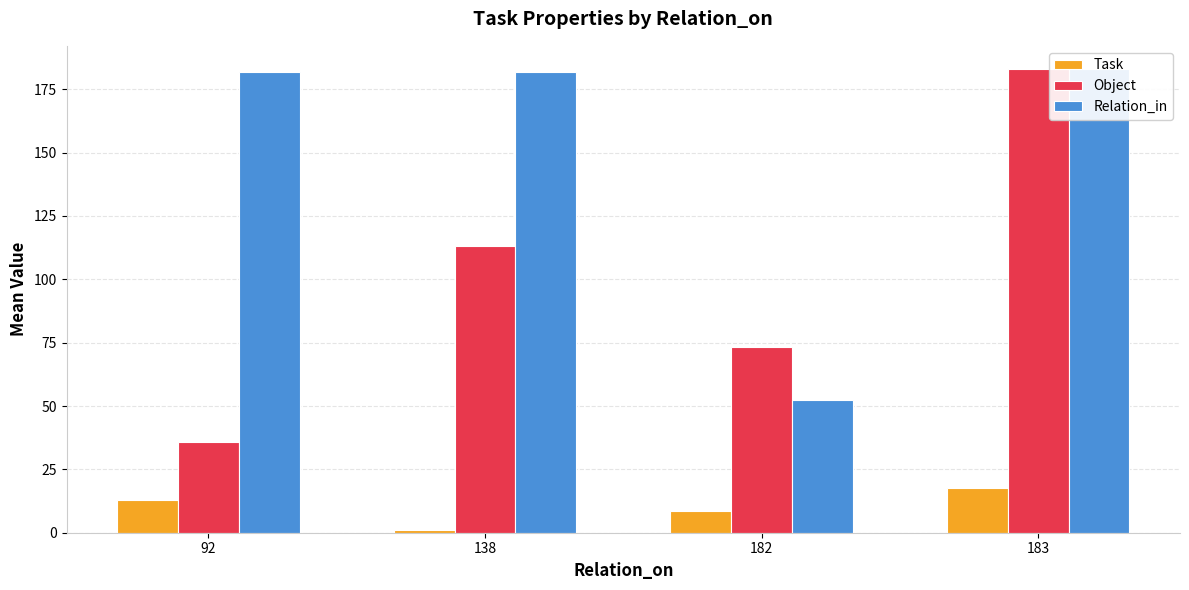

How many values in the Relation_in series are below 182?

1